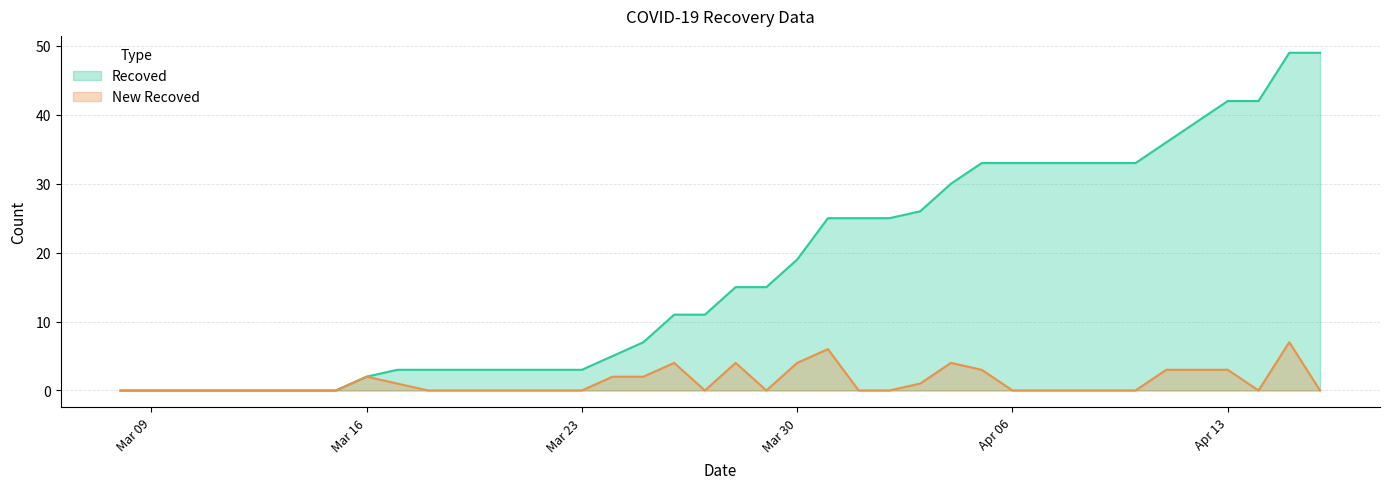

True or false: New Recoved and Recoved cross at least once.

False